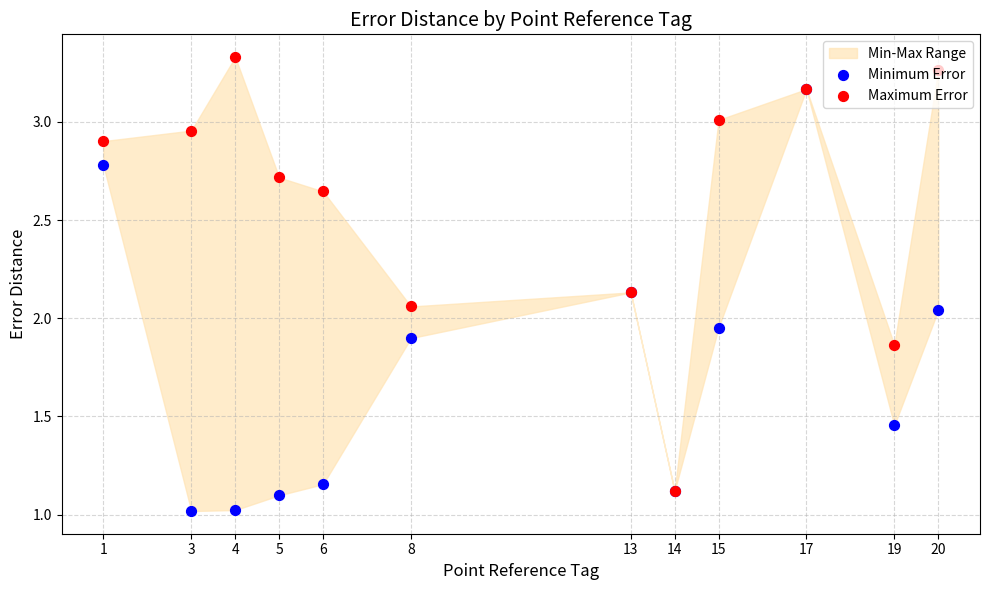

At how many categories does at least one series exceed 2?

10